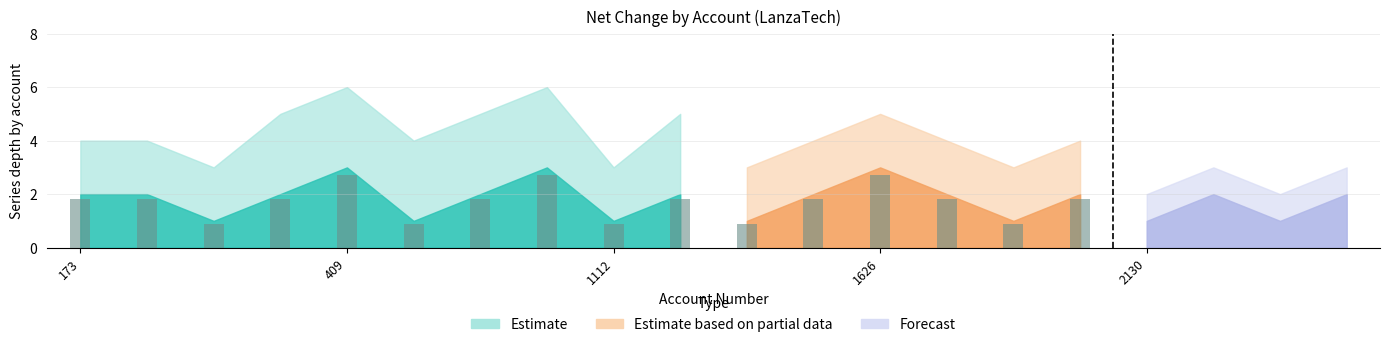

At which category is the sum across all series the highest?

409